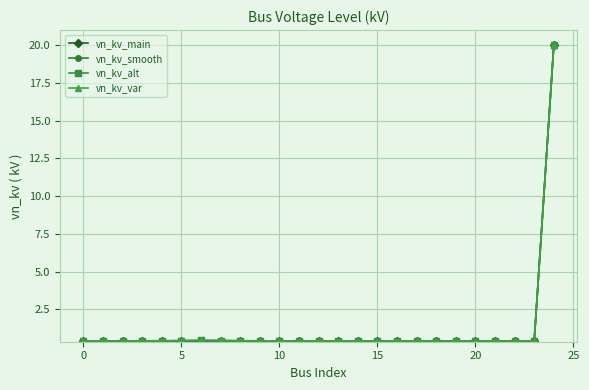

Is this an area chart (filled region under the line)?

No